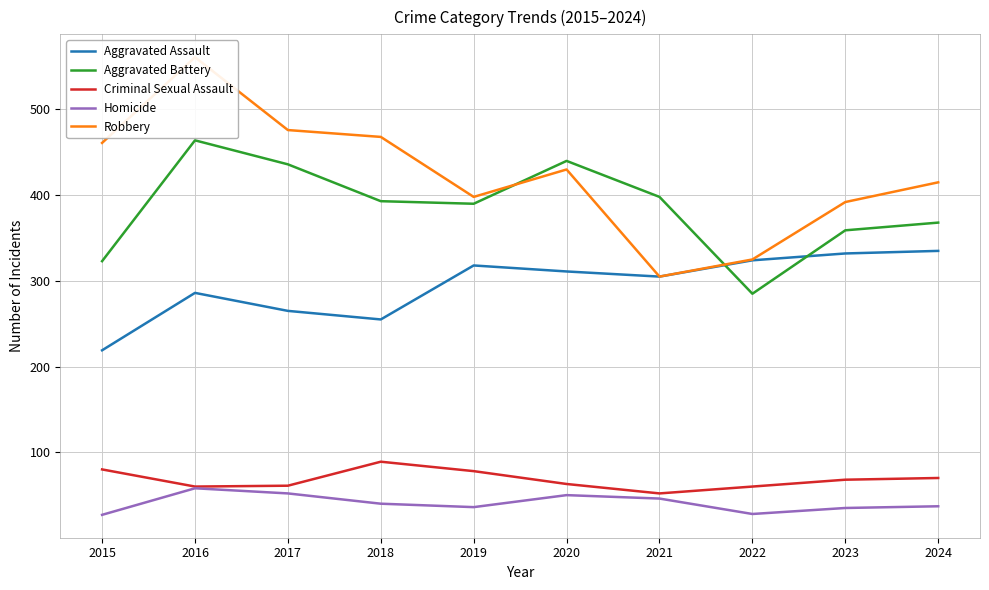

How many interior local peaks does the Aggravated Assault series have?

2